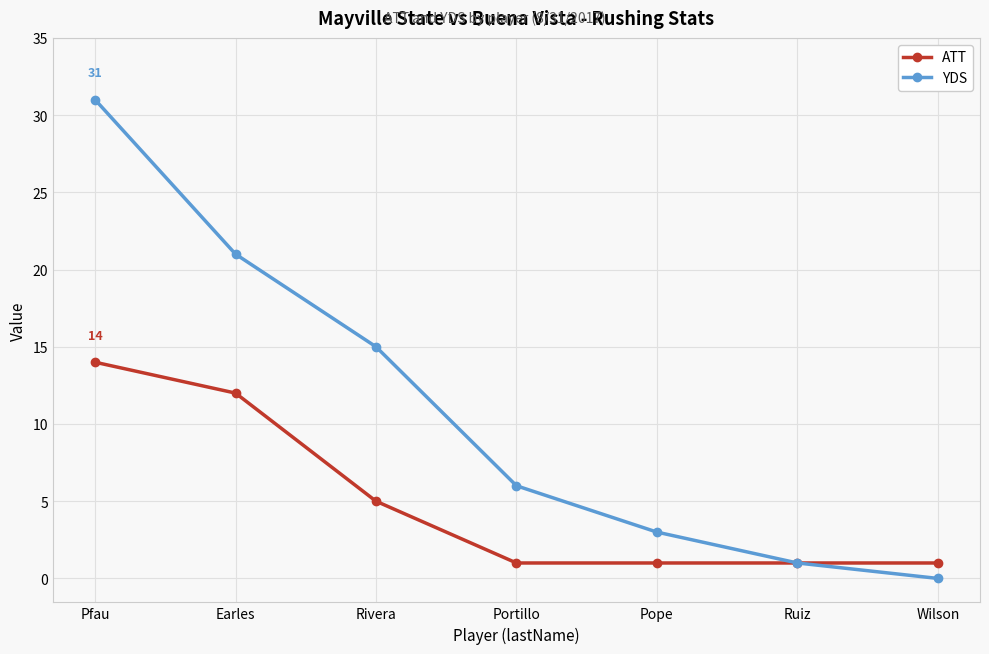

The YDS series shows 1 at Pope. True or false?

False